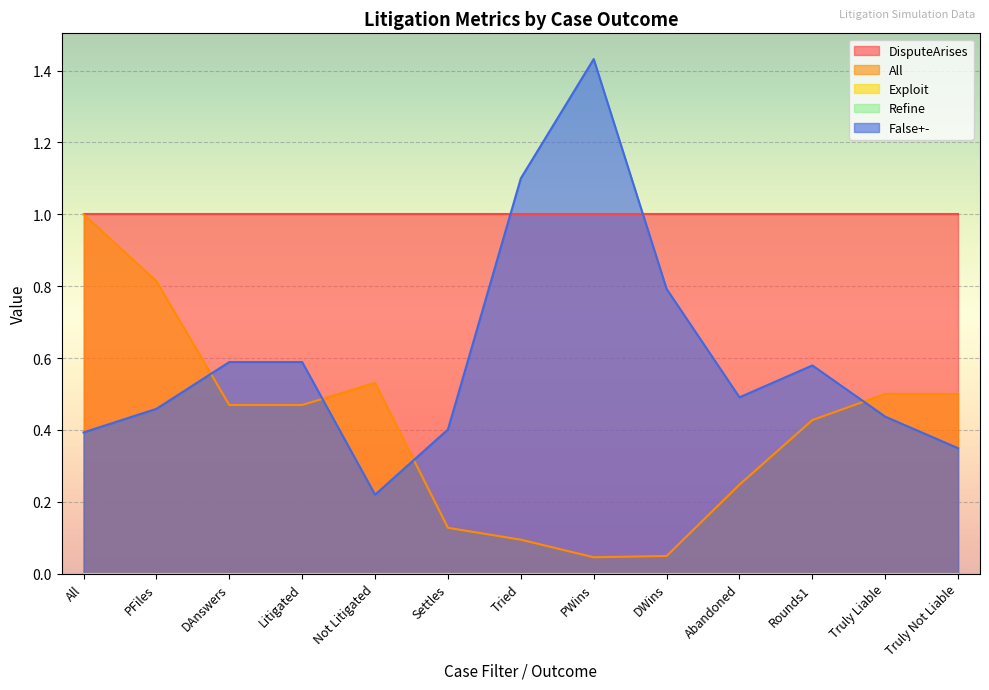

How many lines are shown in the chart?

5